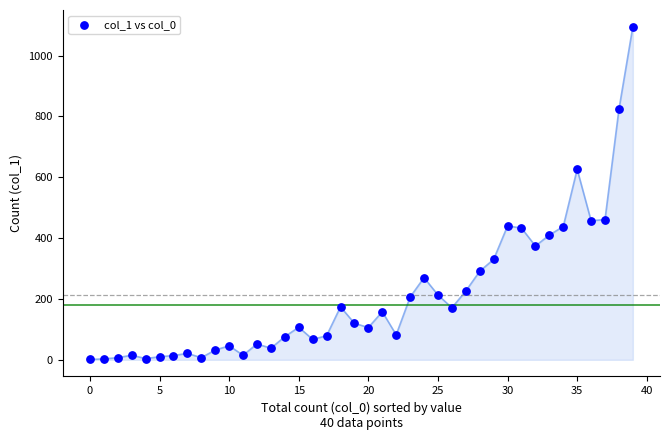

What is the range of Y values (max minus min)?

1094